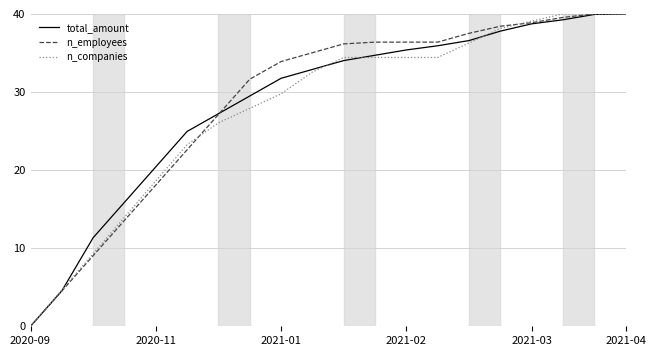

Rank the series by their average value, from highest to lowest.

n_employees, total_amount, n_companies